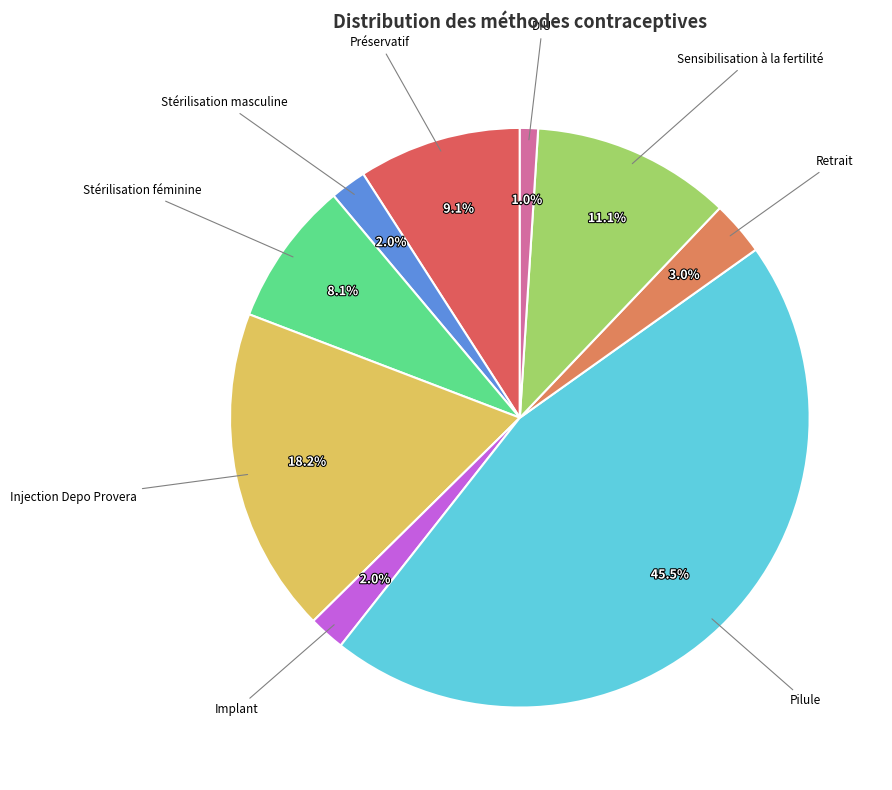

Count the number of slices in the pie.

9